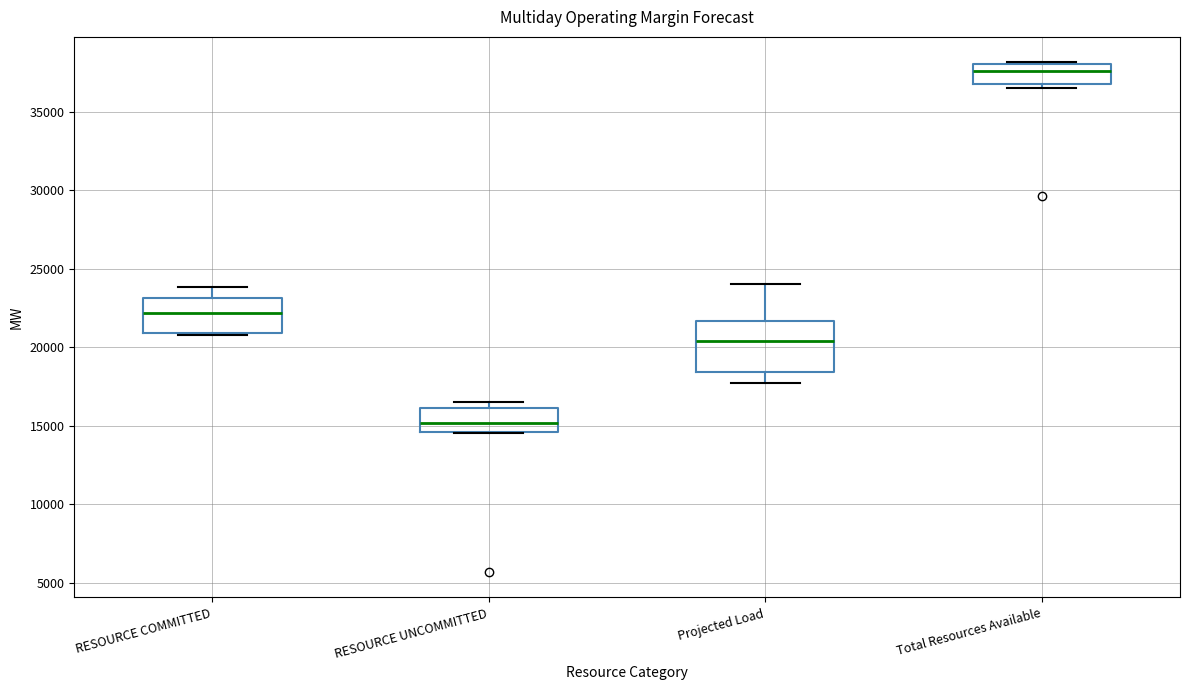

Reading left to right, read every box against the y-axis: the position of its median line, the range the box covers, and the ends of its whiskers. The values are not printed on the chart, so give them approximately, as read against the axis.

RESOURCE COMMITTED: median 22000, box 21000 to 23000, whiskers 21000 to 24000
RESOURCE UNCOMMITTED: median 15000, box 14500 to 16000, whiskers 14500 to 16500
Projected Load: median 20500, box 18500 to 21500, whiskers 17500 to 24000
Total Resources Available: median 37500, box 37000 to 38000, whiskers 36500 to 38000